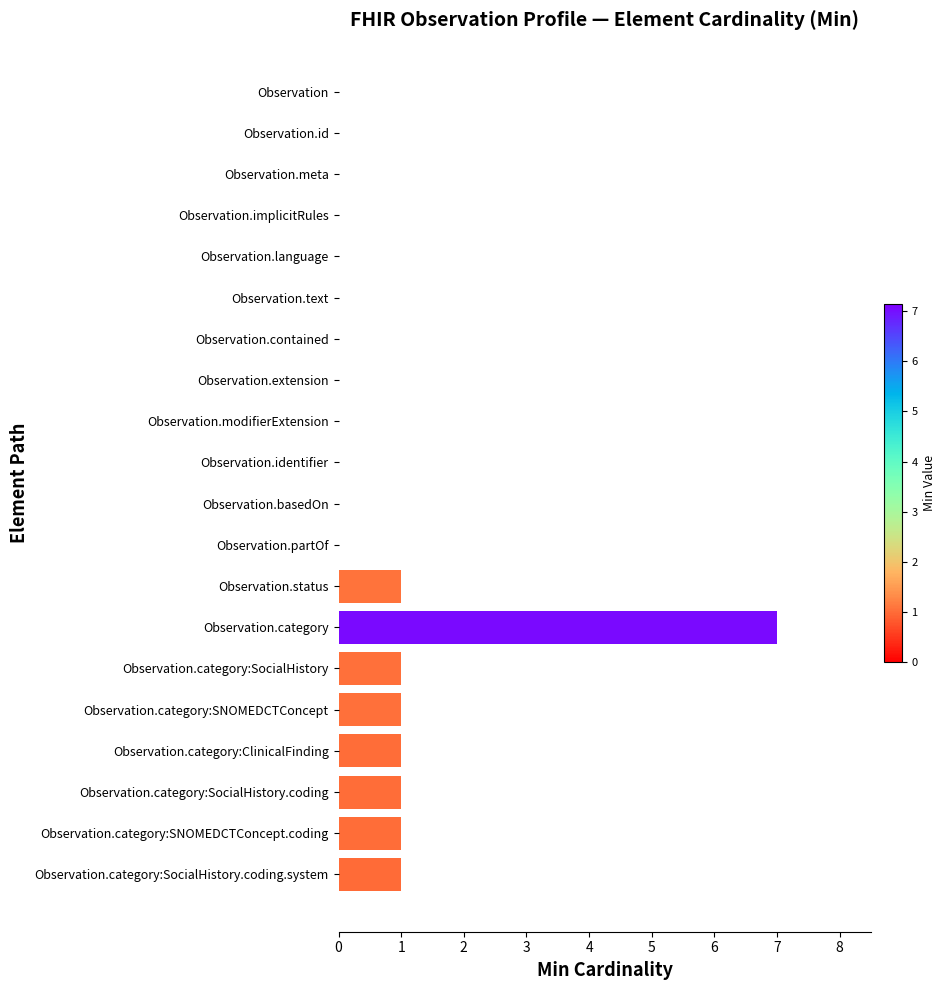

How many values are between 0 and 1?

19